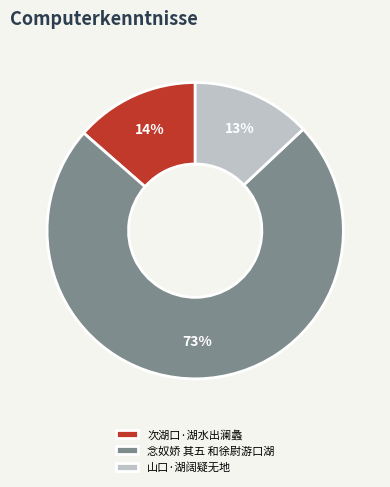

How many slices are in this pie chart?

3